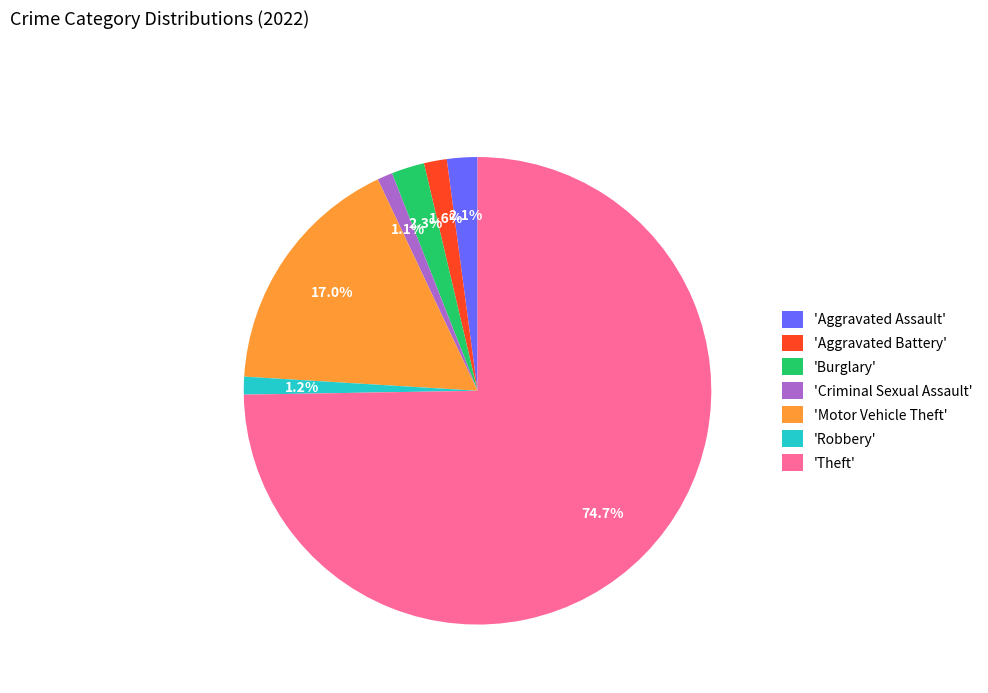

Which category has the biggest portion of the pie?

'Theft'